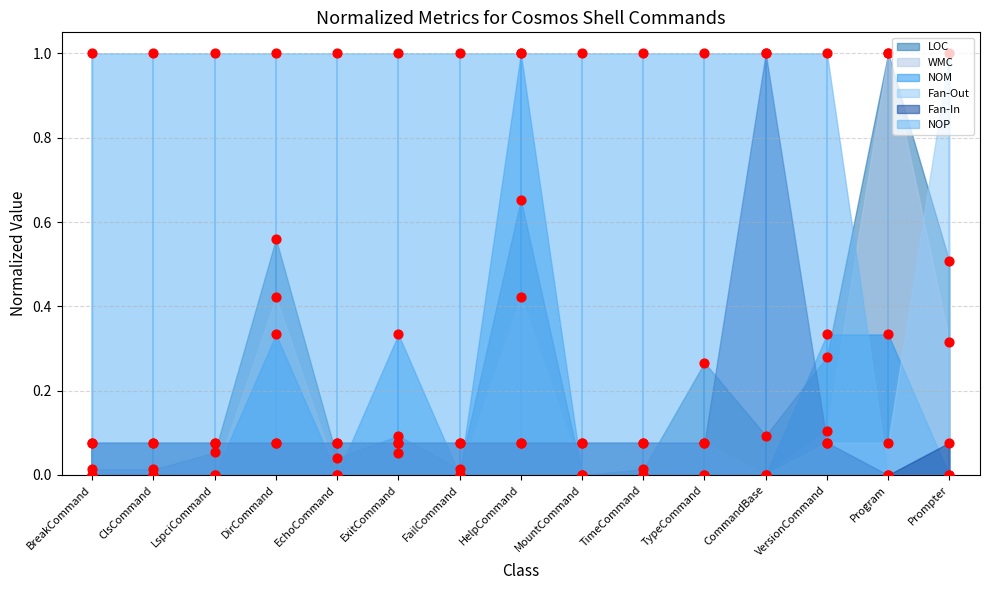

What is the total value across all series at DirCommand?

2.5